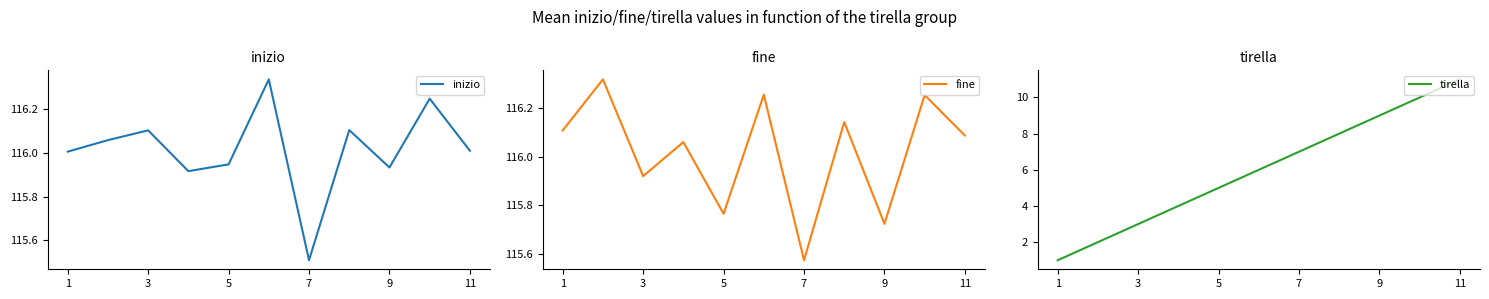

True or false: inizio has a value of 164.0 at 11.

False